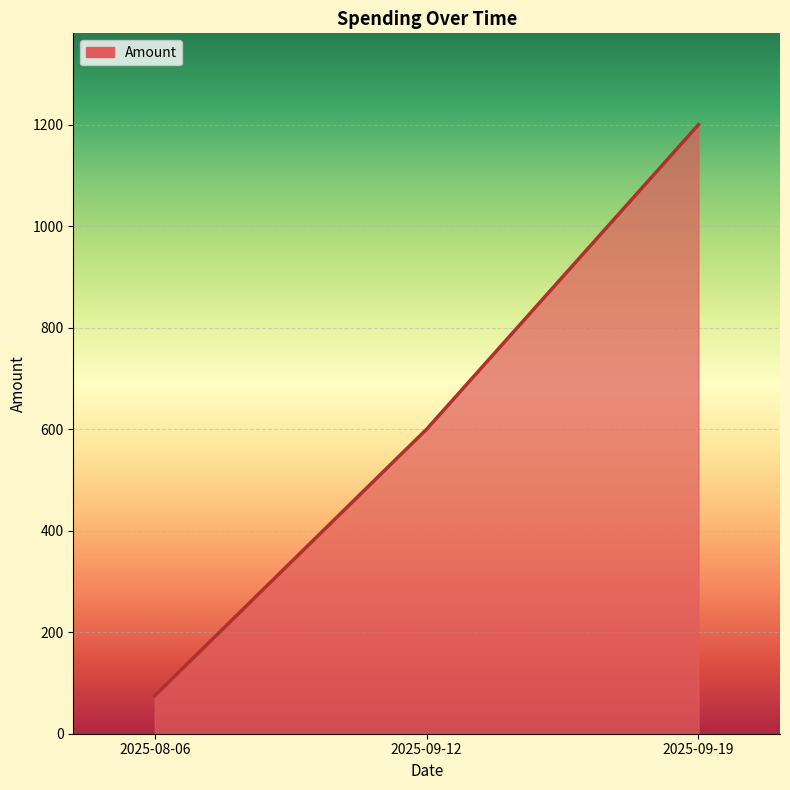

Does the chart display data point markers on the line(s)?

No